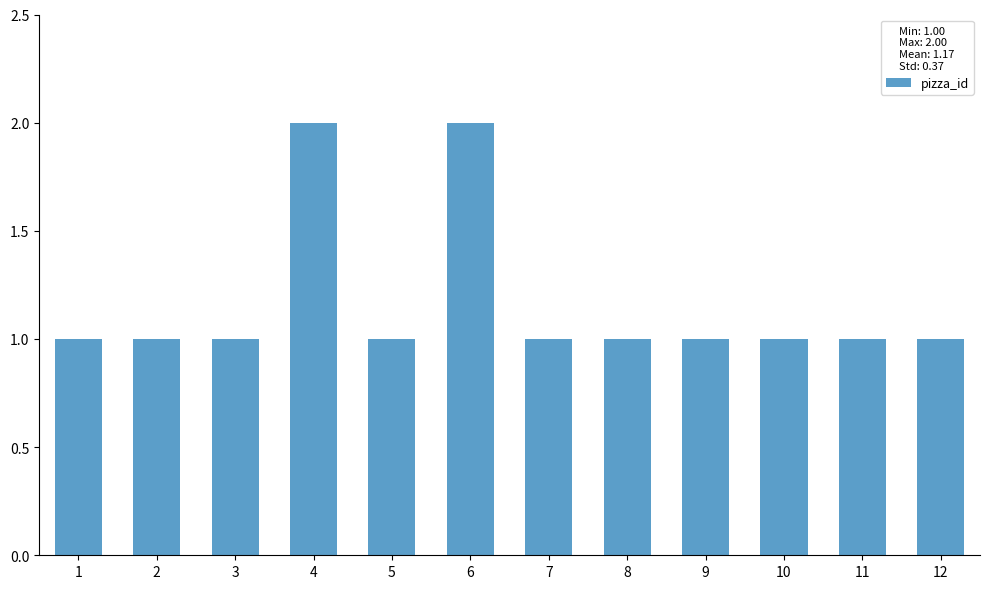

Does the chart contain stacked bars?

No